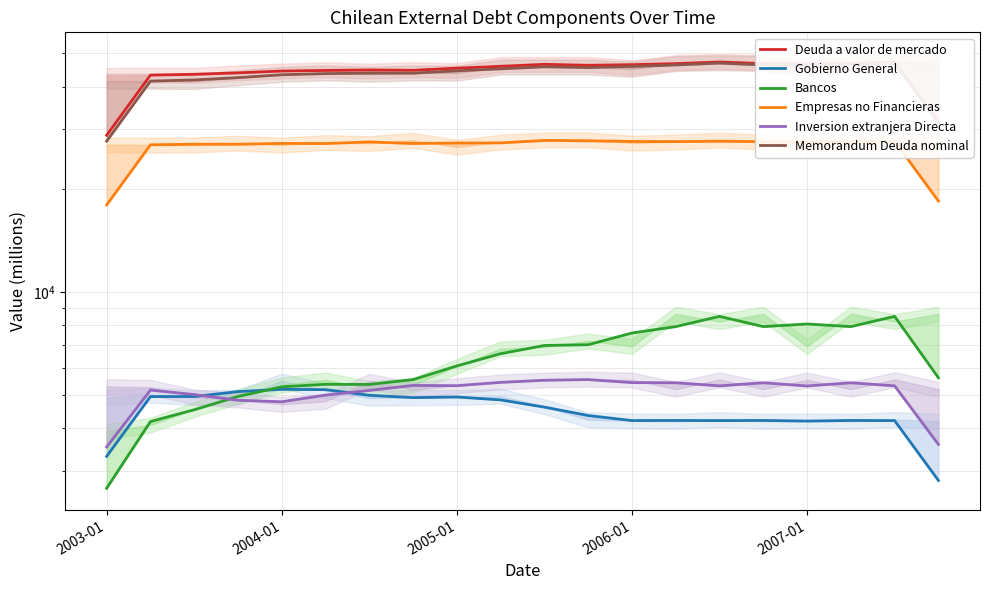

In Memorandum Deuda nominal, how many points are higher than both neighbors (excluding endpoints)?

4